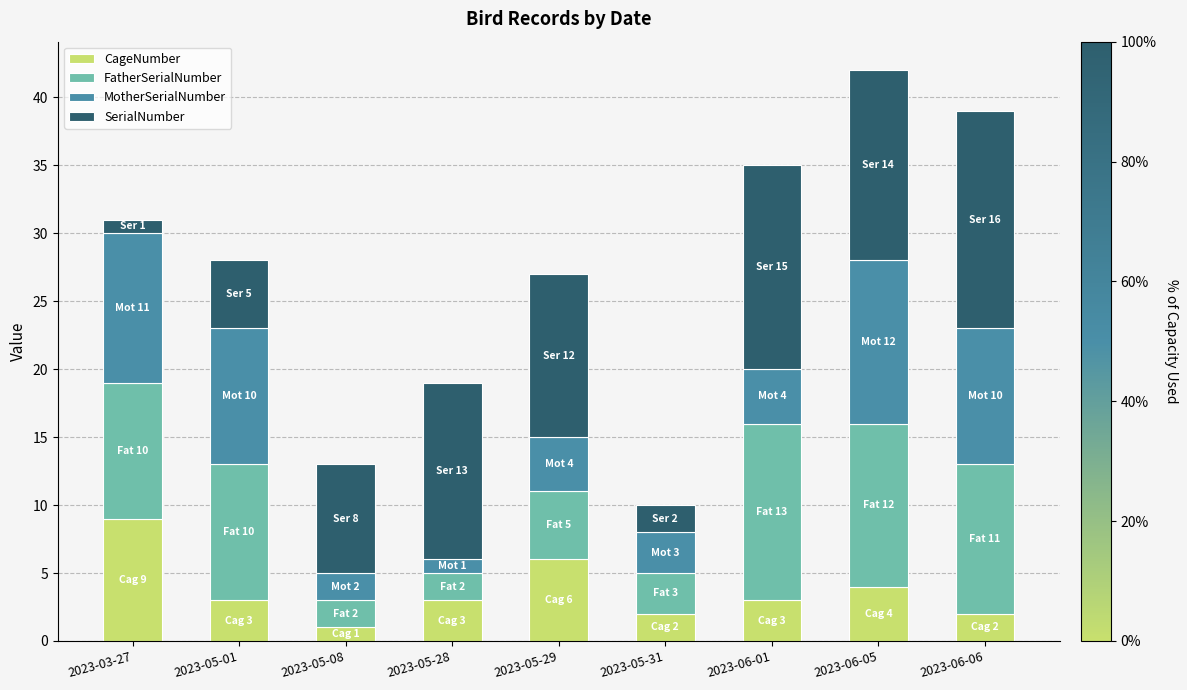

What are all the series names shown in the legend?

CageNumber, FatherSerialNumber, MotherSerialNumber, SerialNumber